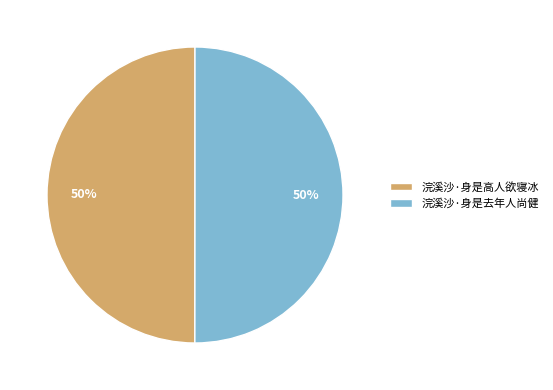

Approximately how many times larger is the value at 浣溪沙·身是去年人尚健 compared to 浣溪沙·身是高人欲寝冰?

1.0